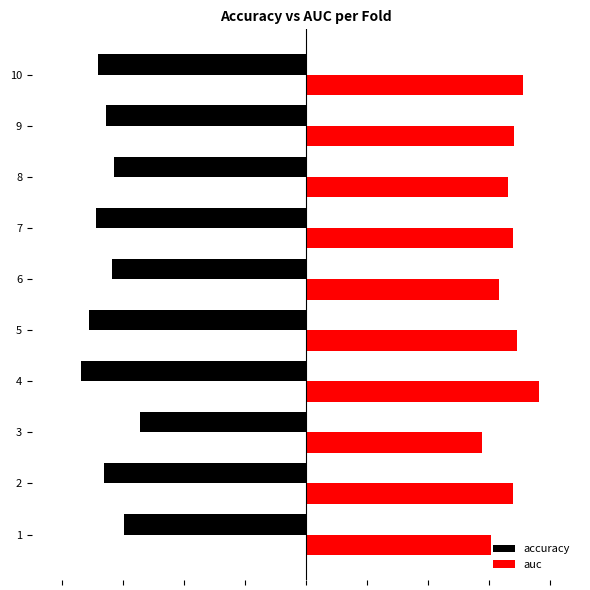

What are all the series names shown in the legend?

accuracy, auc